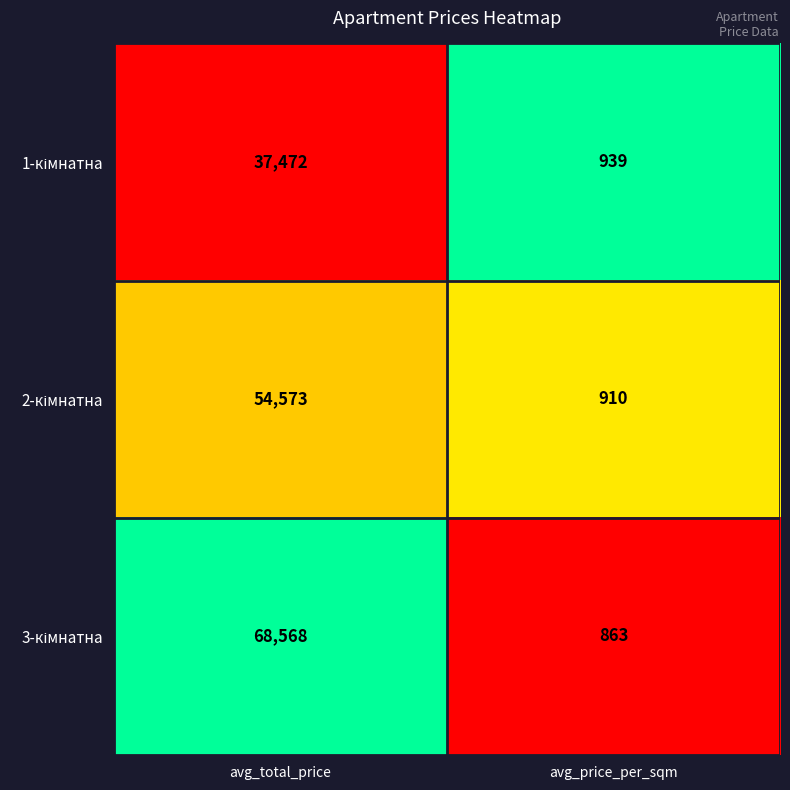

Which category has the lowest value across all series?

avg_price_per_sqm